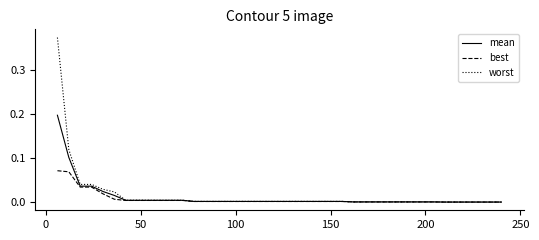

Is this an area chart (filled region under the line)?

No